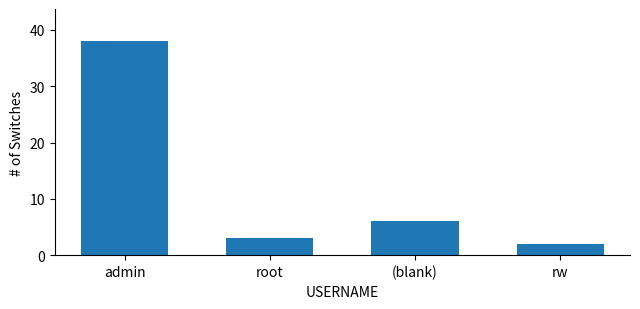

What is the minimum value shown in the chart?

2